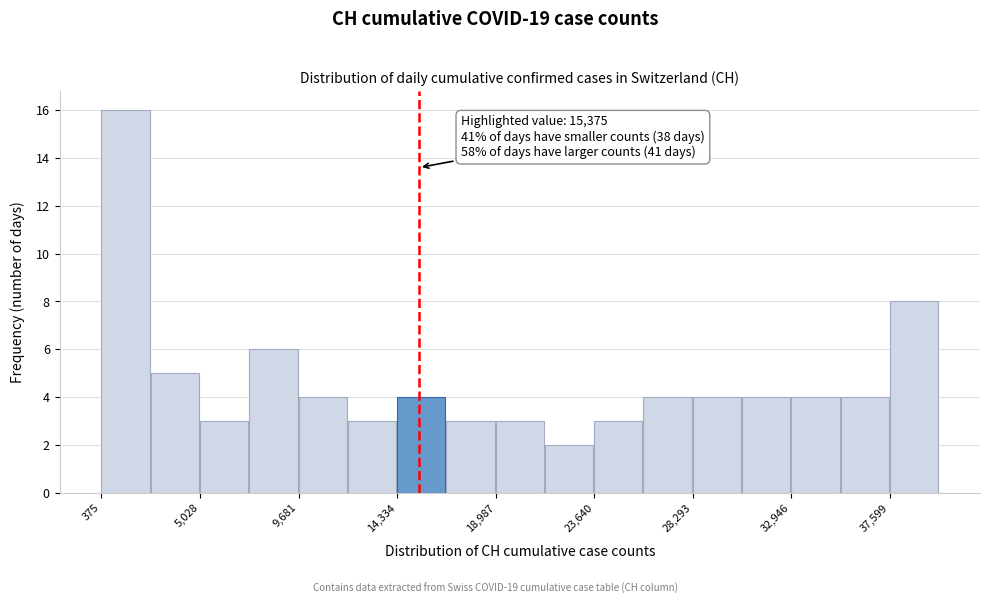

Over which range of the x-axis is the bar tallest?

500 to 2500